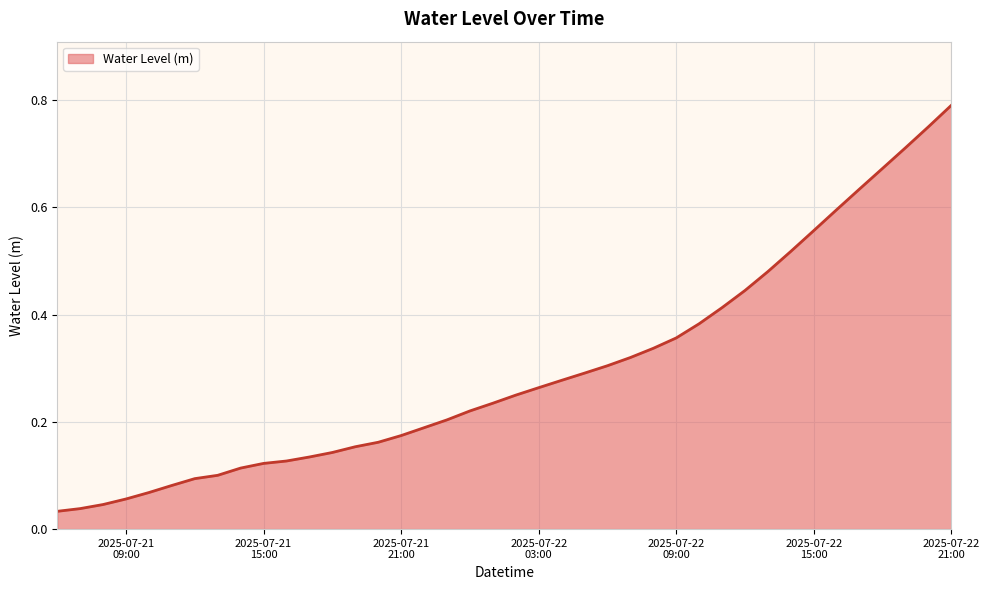

Does the chart have visible grid lines?

Yes